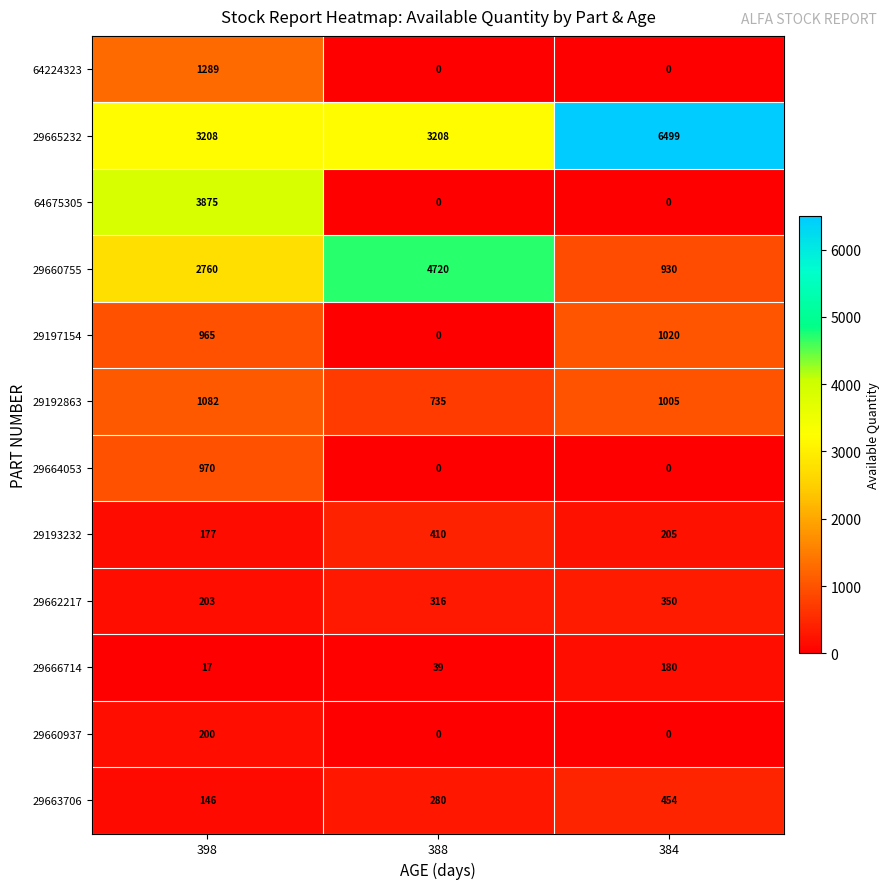

At which category is the sum across all series the highest?

398